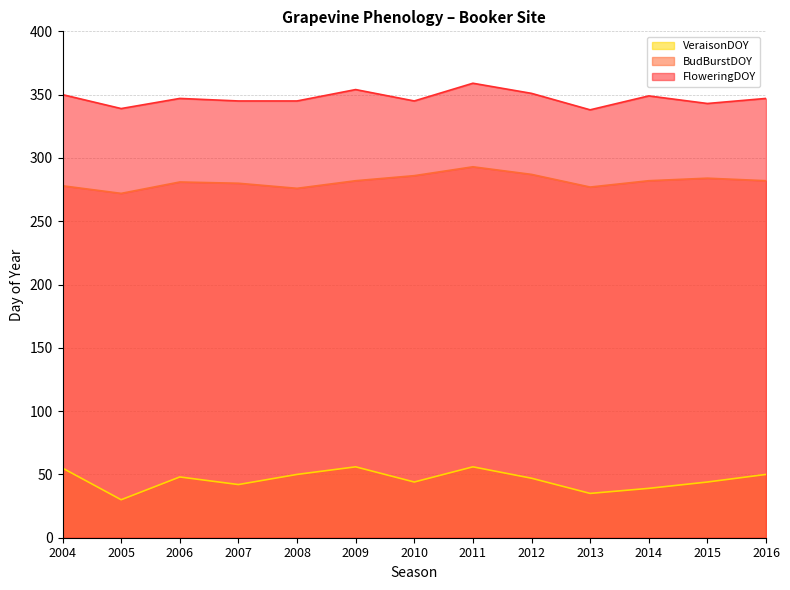

Which category has the lowest value in the BudBurstDOY series?

2005